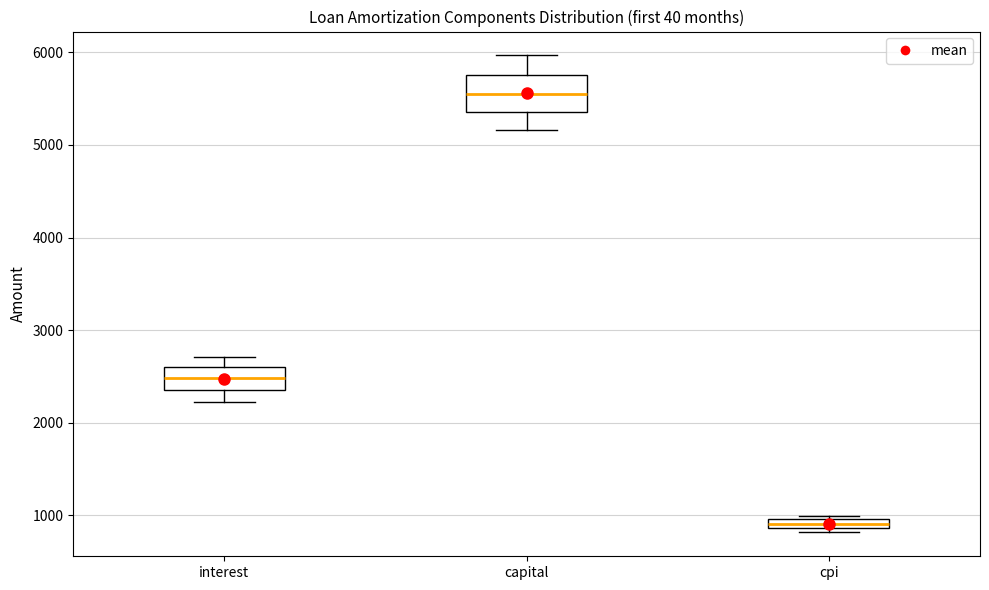

Where does the lower whisker of the box for capital end on the y-axis? The values are not printed on the chart, so give them approximately, as read against the axis.

5200